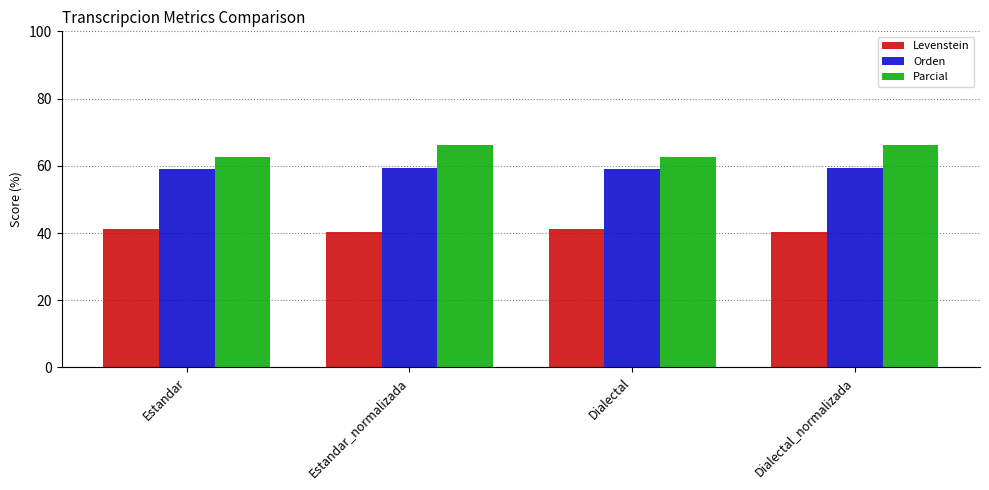

True or false: Orden has a value of 59.5 at Dialectal_normalizada.

True